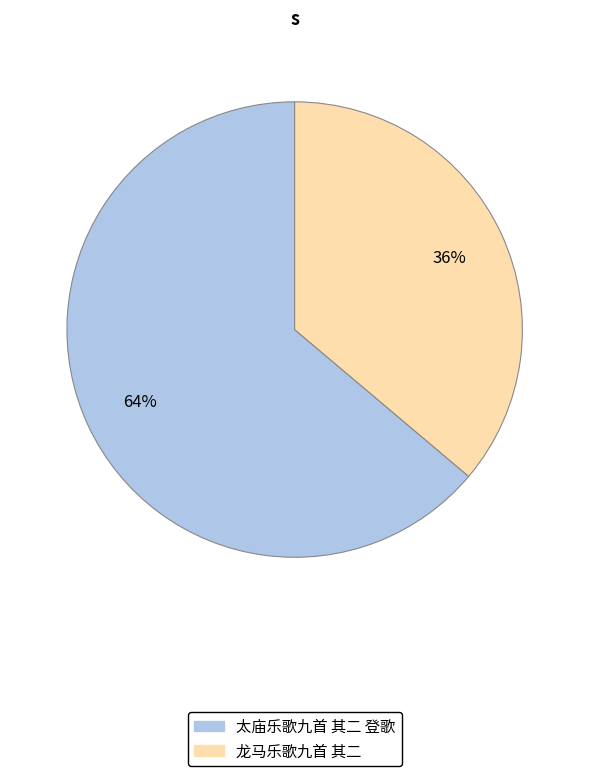

What is the majority slice?

太庙乐歌九首 其二 登歌